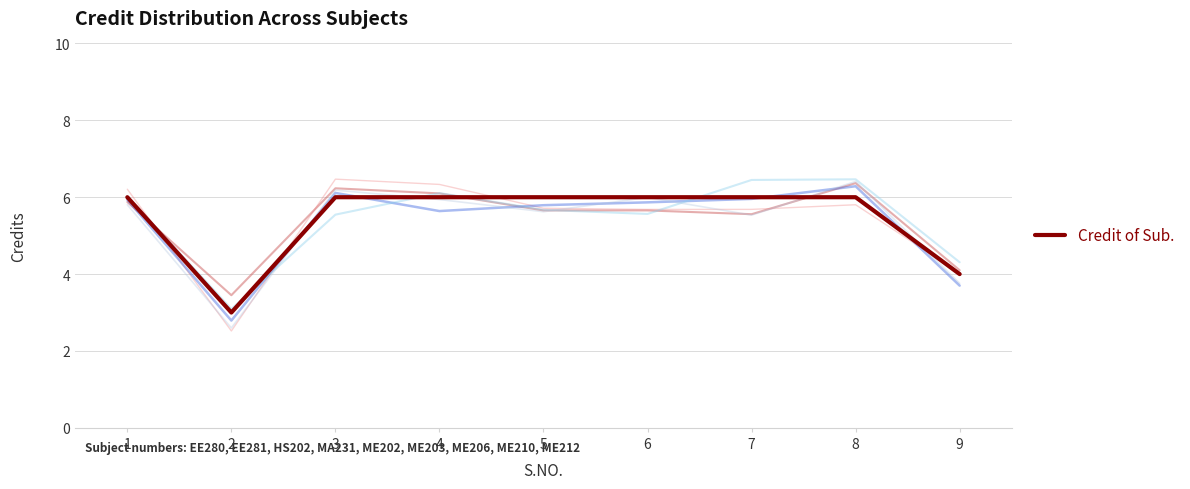

Reading right to left, extract all data points from this chart.

4	6	6	6	6	6	6	3	6